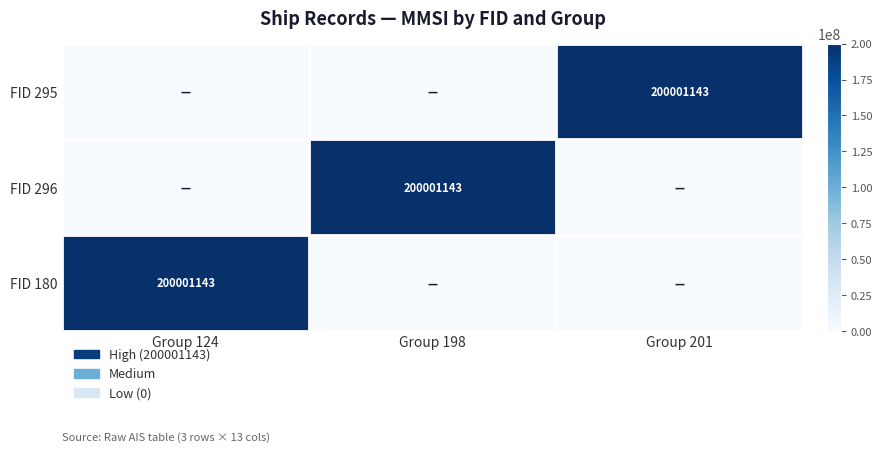

What is the total value across all series at Group 198?

200001143